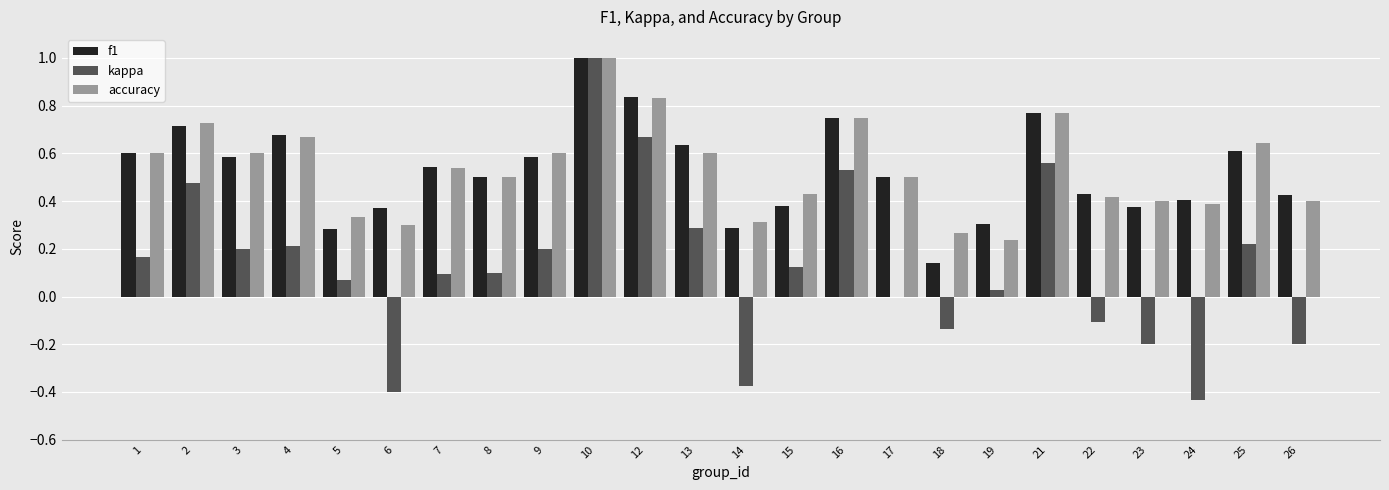

How many groups of bars are there?

24